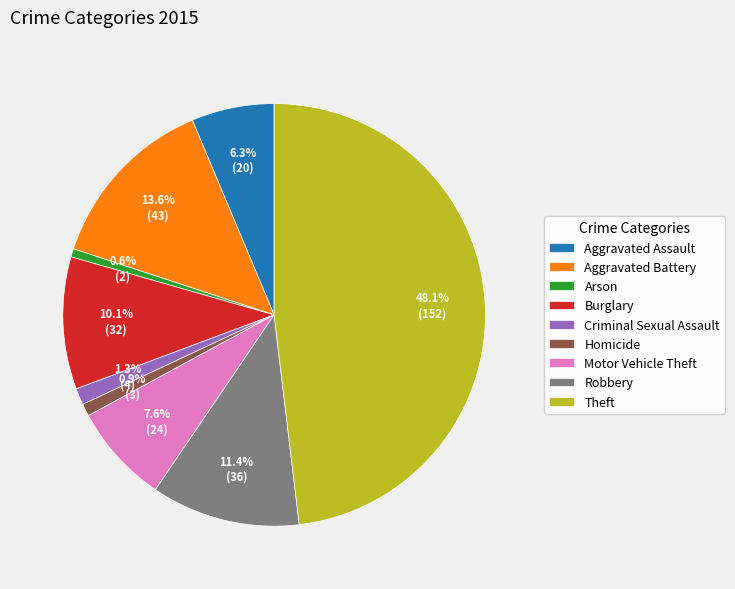

Does Homicide account for over 50% of the chart?

No